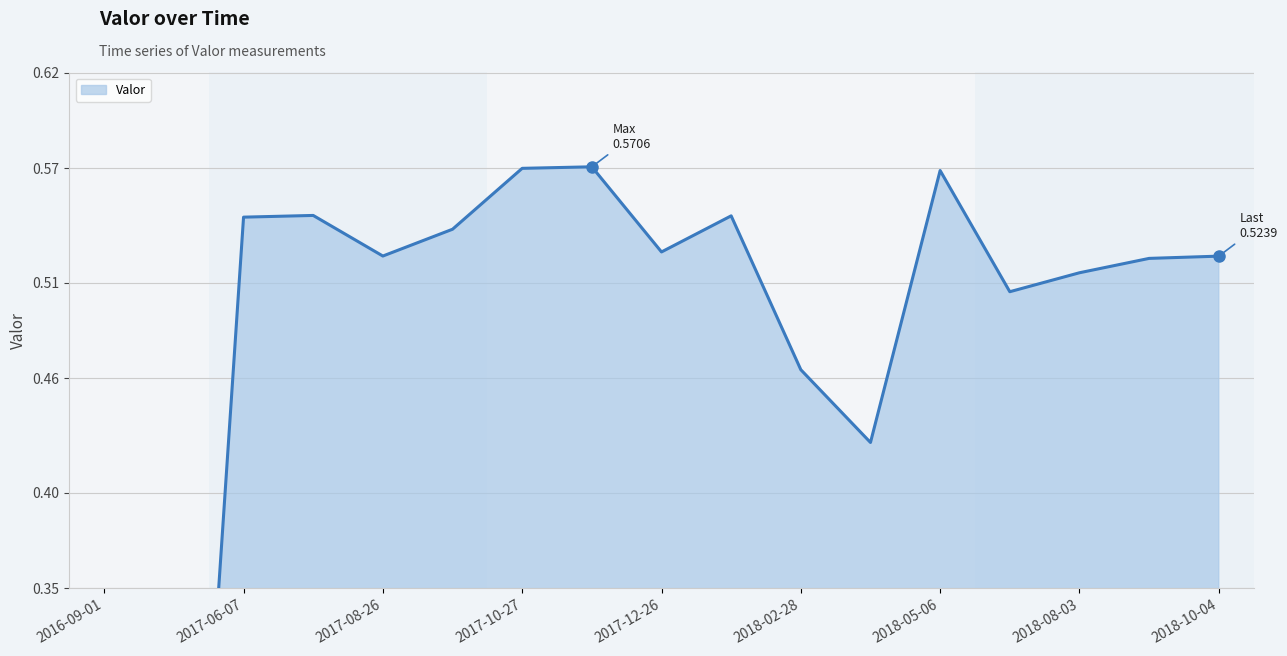

Which category has the highest value across all series?

2017-11-10